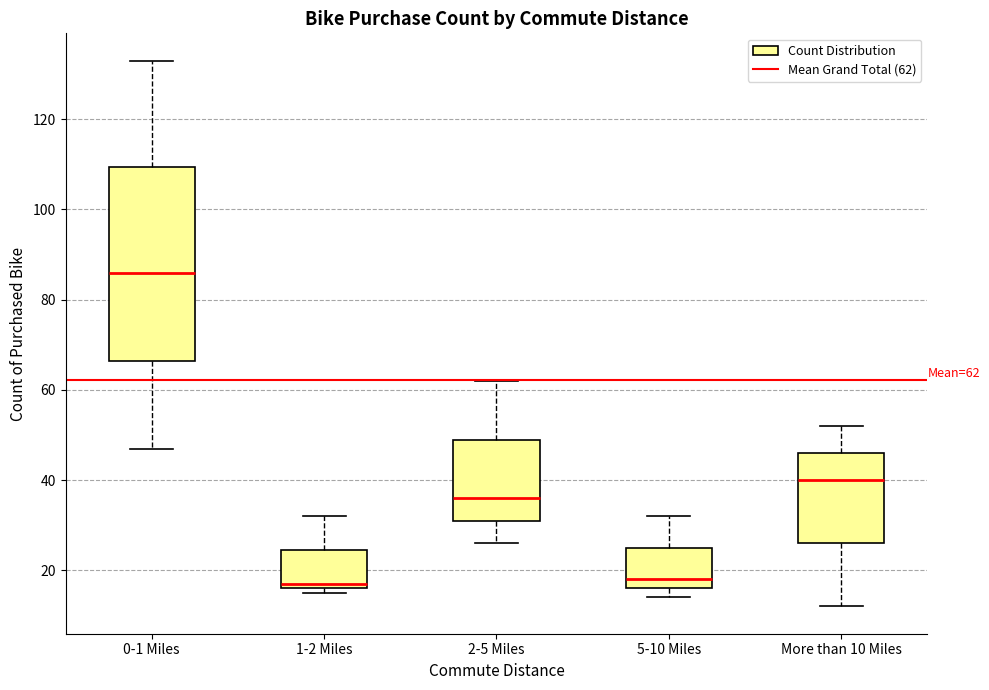

Which box is the tallest, from its lower edge to its upper edge?

0-1 Miles